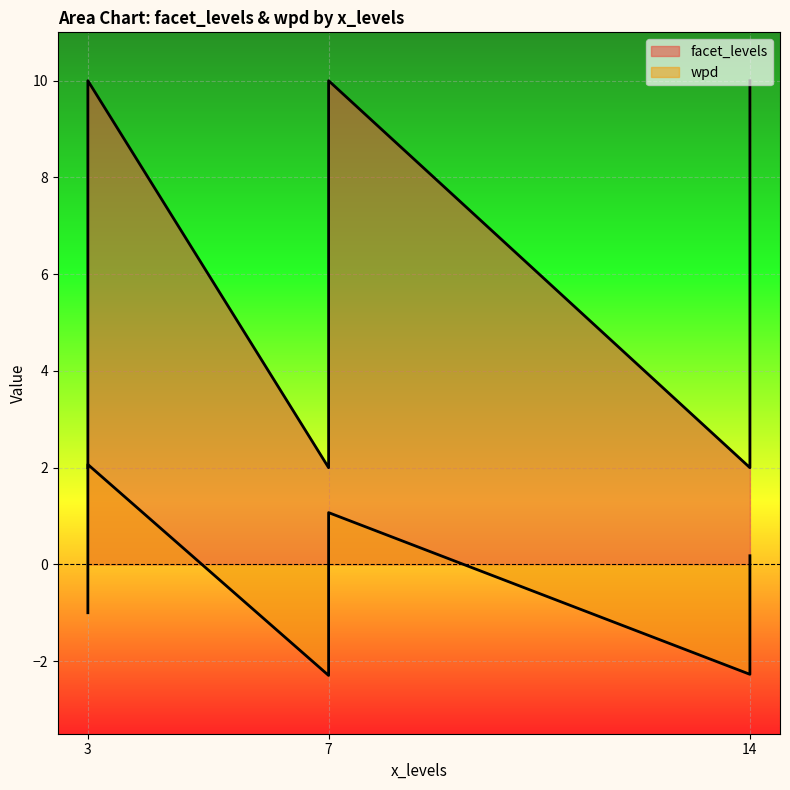

Where does the wpd series first go above 0?

3